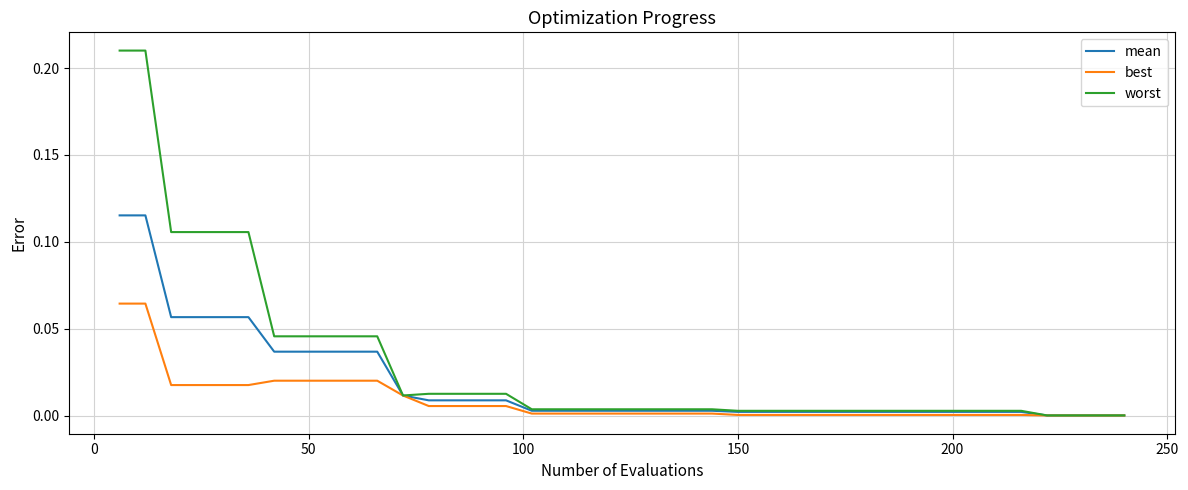

Rank the series by their average value, from lowest to highest.

best, mean, worst